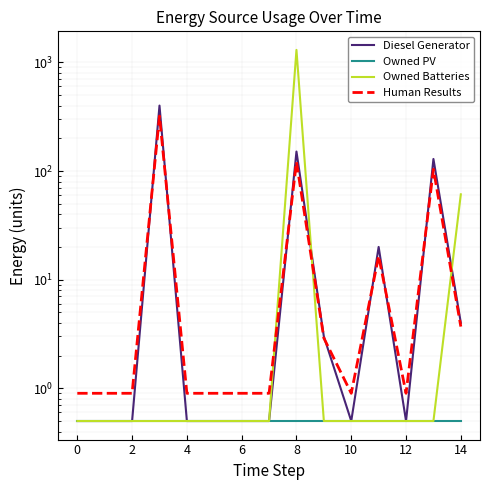

What is the total value across all series at 10?

2.4